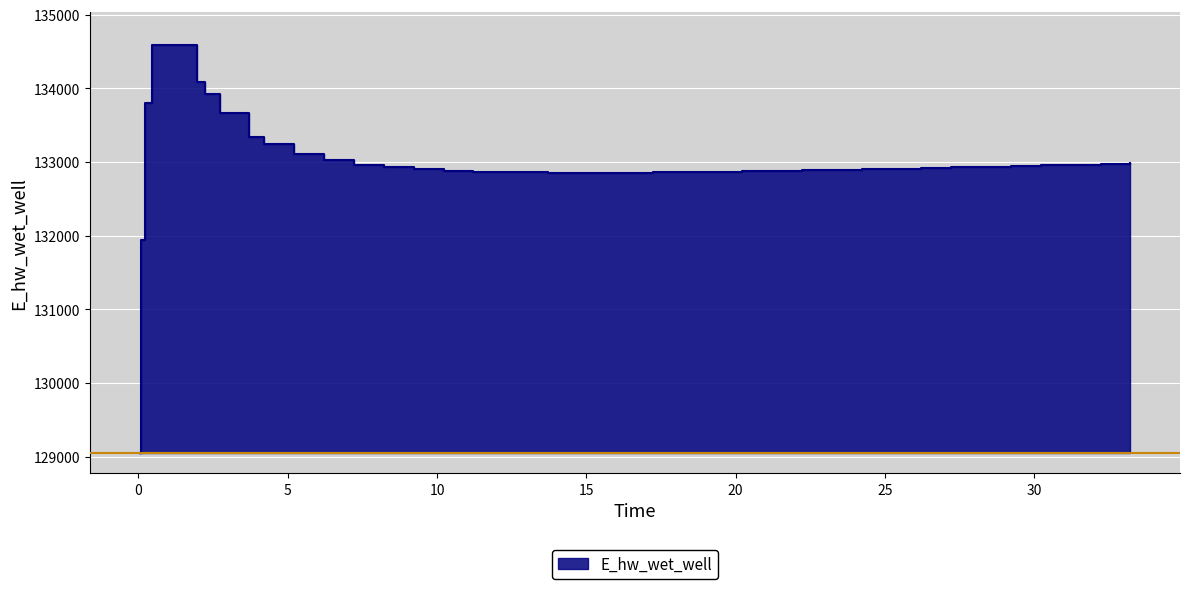

How many series are shown in this chart?

1